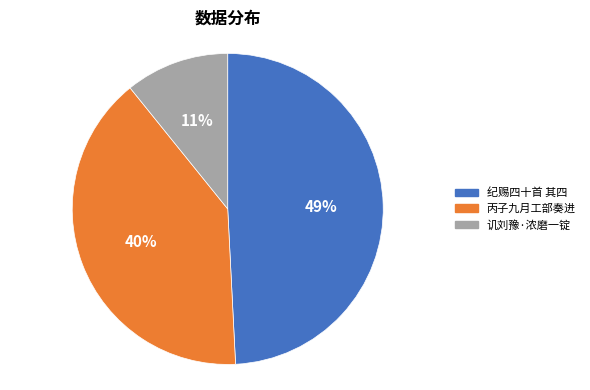

Does any single category account for the majority?

No